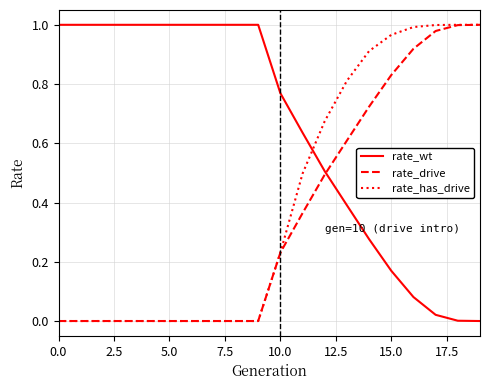

After their last crossing, which series has the higher values: rate_has_drive or rate_wt?

rate_has_drive